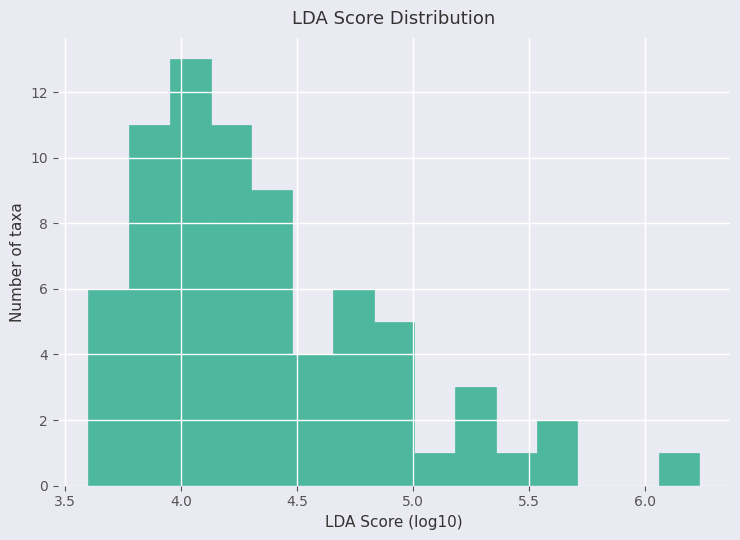

Around what value on the x-axis is the tallest bar? Give the approximate position of its centre, as read against the axis.

4.05